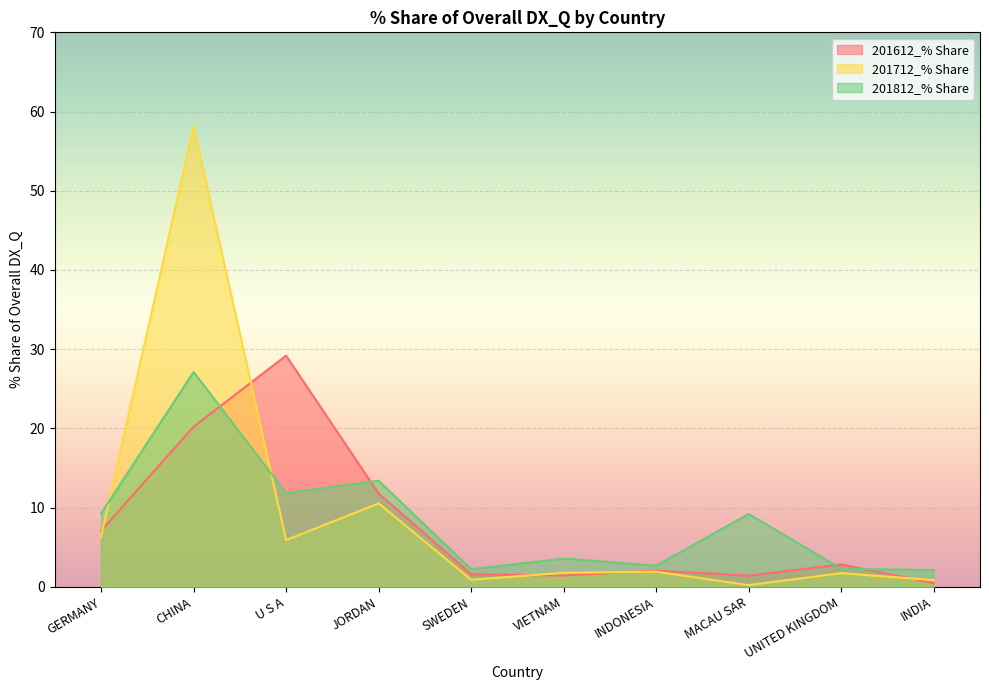

Which series has the widest spread of values?

201712_% Share